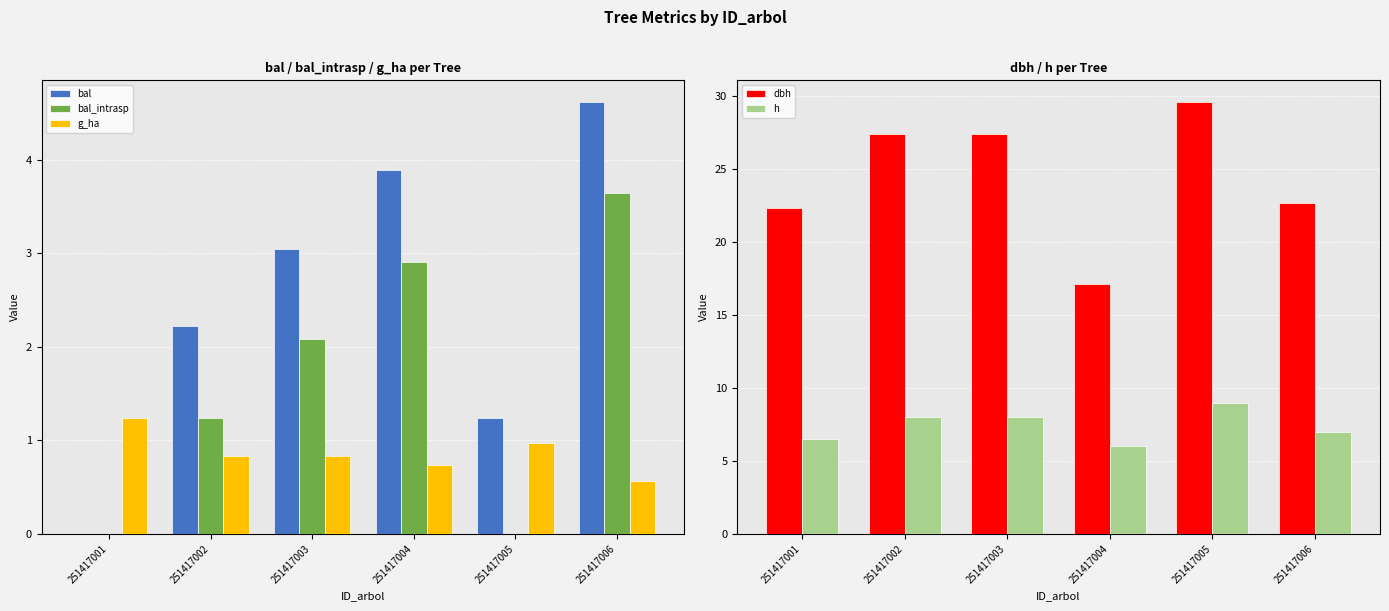

Which category has the highest value in the h series?

251417005